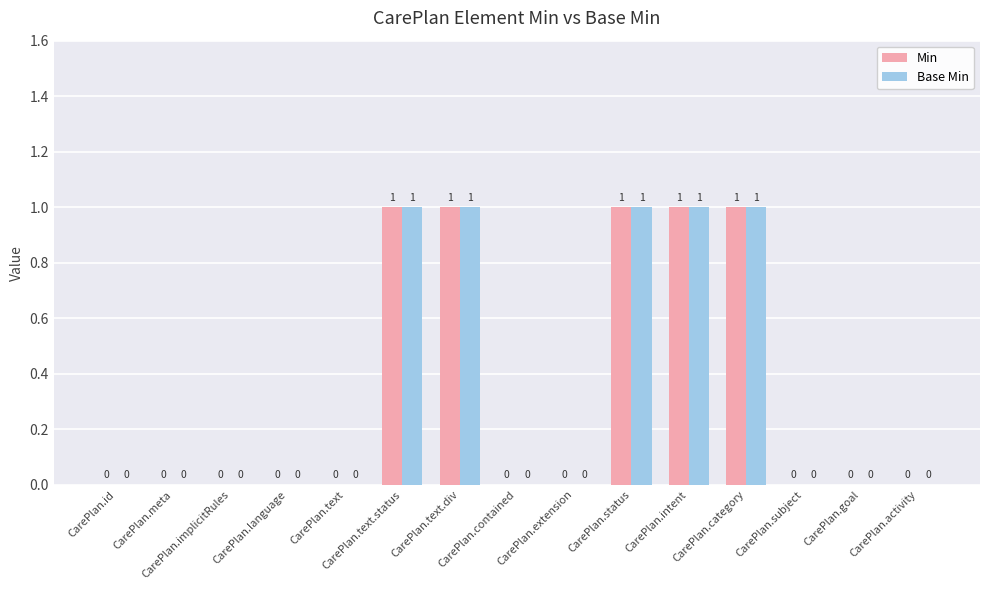

Reading left to right, transcribe all the data shown in this chart.

Min: 0	0	0	0	0	1	1	0	0	1	1	1	0	0	0
Base Min: 0	0	0	0	0	1	1	0	0	1	1	1	0	0	0